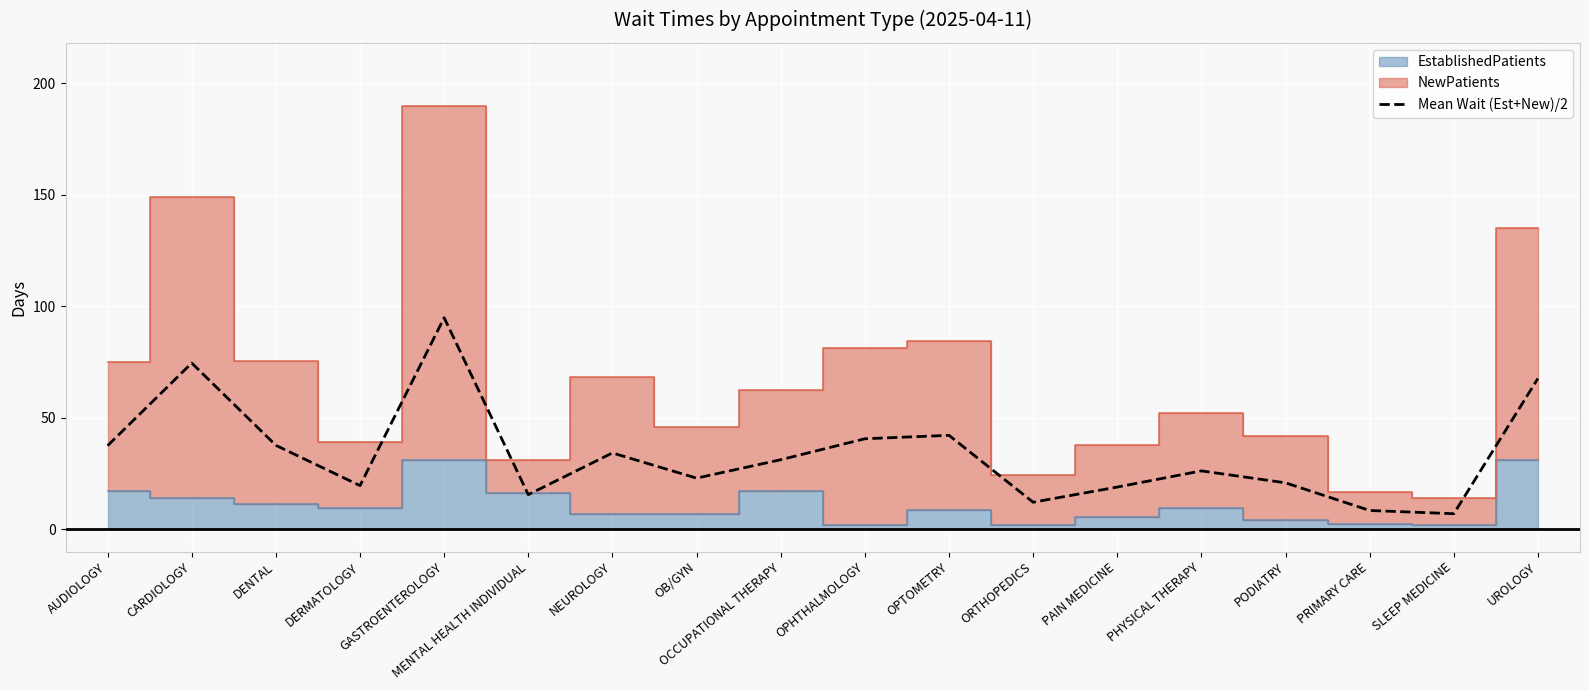

Which has a higher value, OPTOMETRY or PAIN MEDICINE?

OPTOMETRY